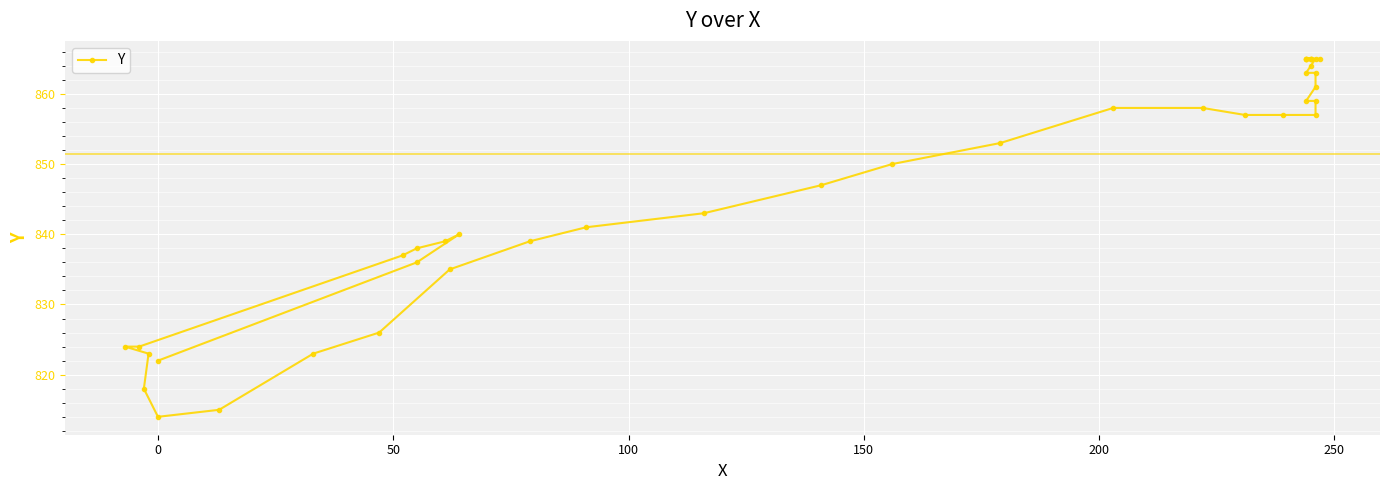

What is the value of the 28th point from the left?

859